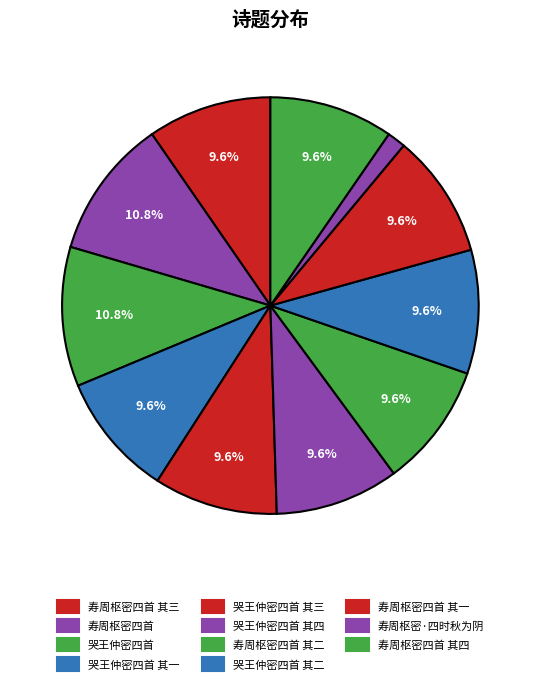

To the nearest percent, what portion does 寿周枢密四首 其三 represent?

10%